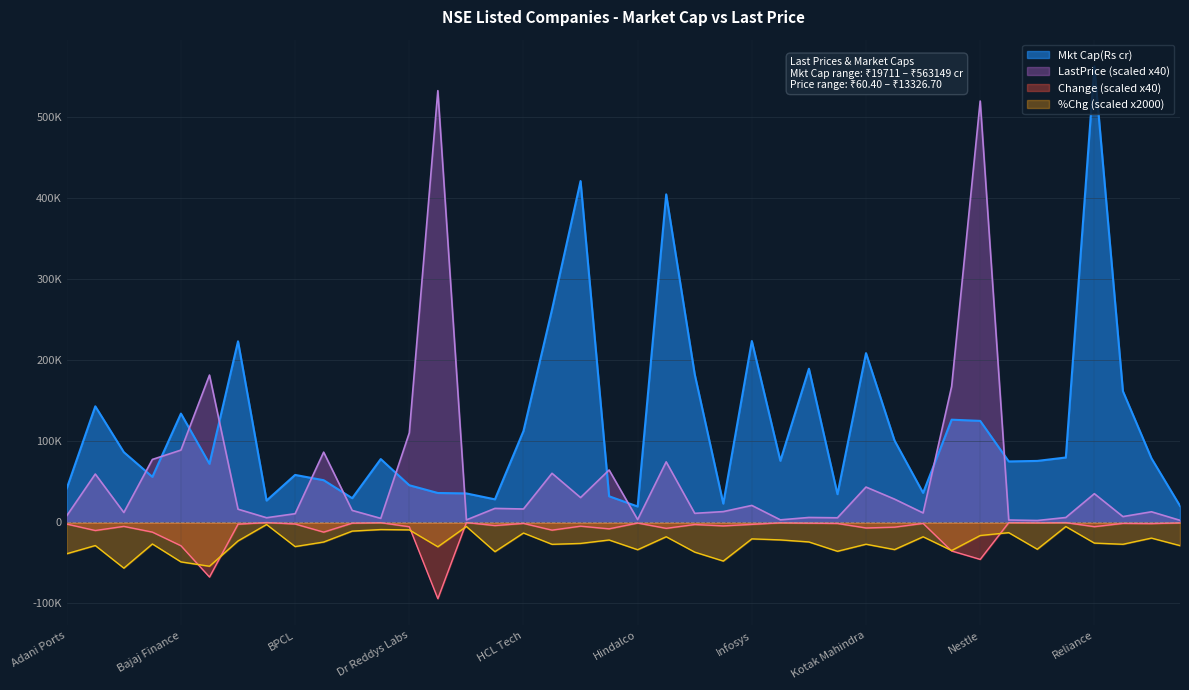

True or false: Change has a value of -154.3 at IOC.

False